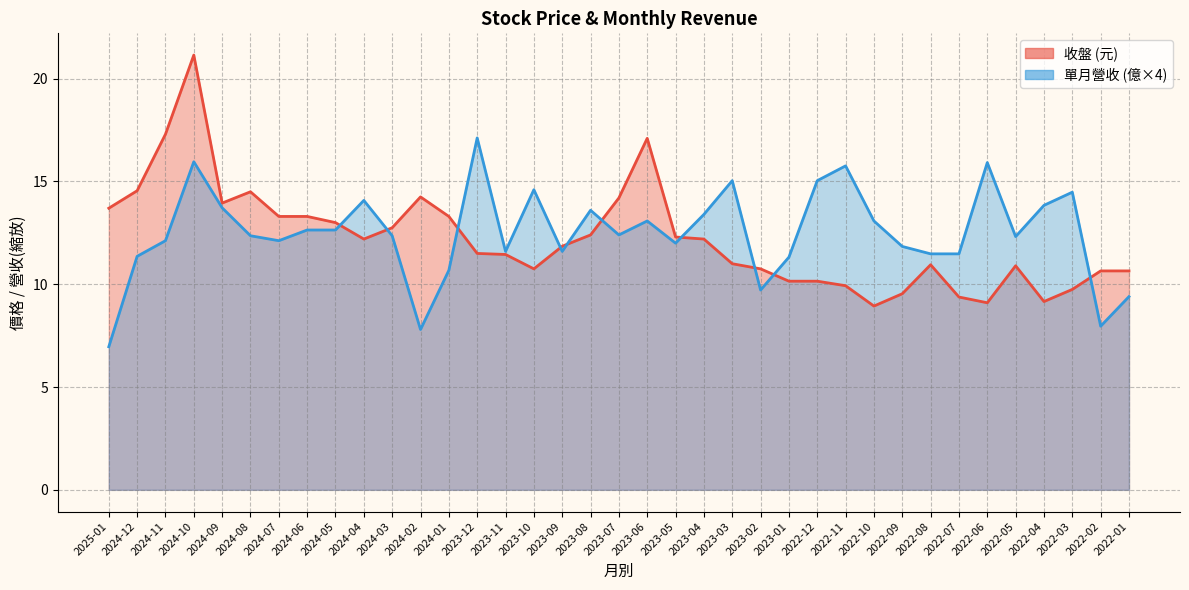

Is it true that 收盤 equals 18.8 at 2024-02?

False